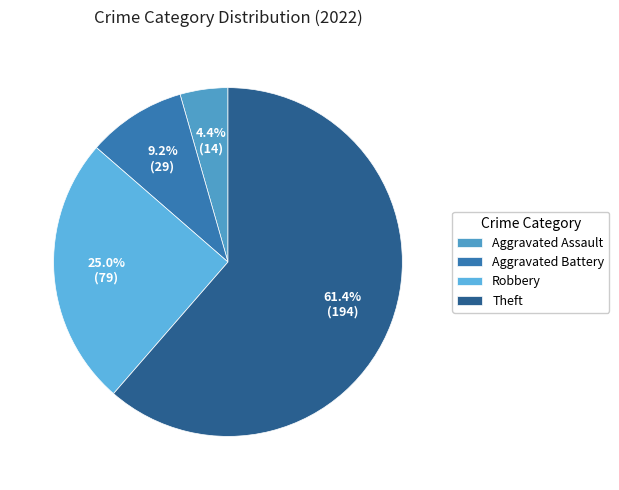

To the nearest percent, what portion does Aggravated Assault represent?

4%